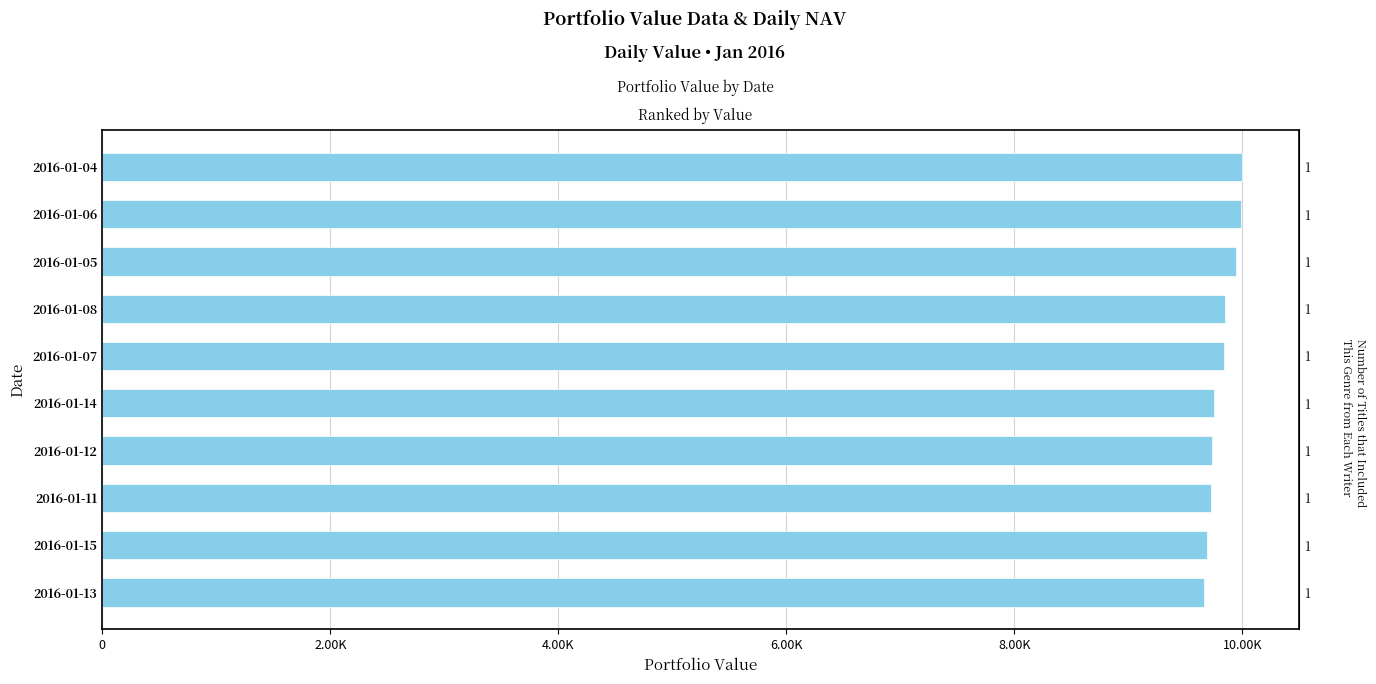

The chart shows a value of 6699.3 at 2016-01-15. True or false?

False